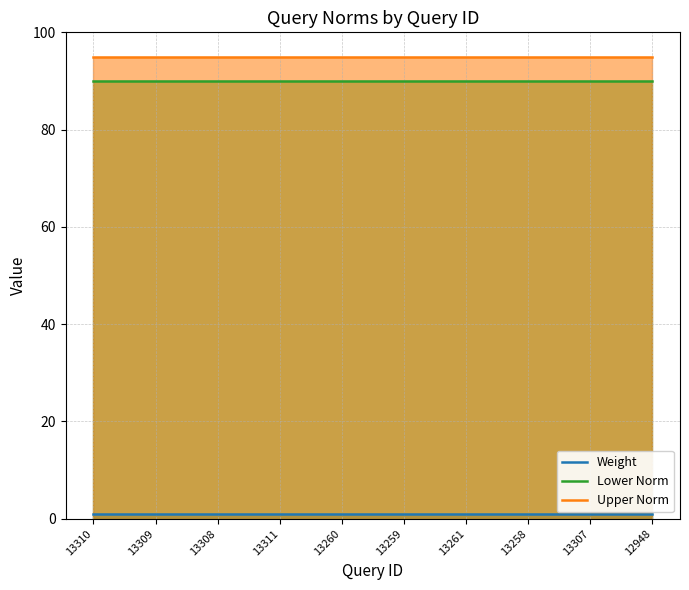

Reading right to left, transcribe all the data shown in this chart.

Weight: 1	1	1	1	1	1	1	1	1	1
Lower Norm: 90	90	90	90	90	90	90	90	90	90
Upper Norm: 95	95	95	95	95	95	95	95	95	95